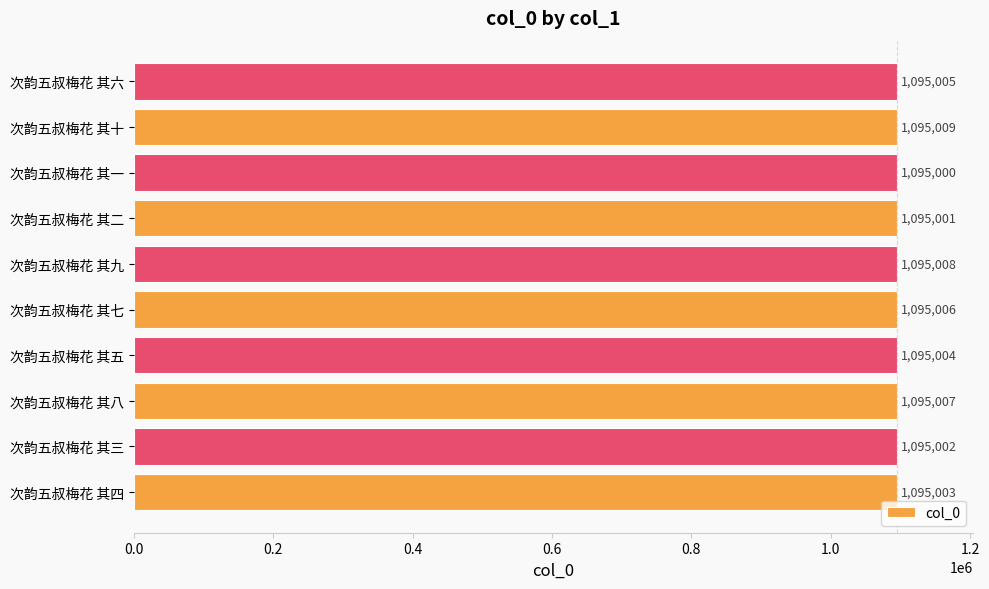

Reading bottom to top, extract all data points from this chart.

次韵五叔梅花 其四=1095003	次韵五叔梅花 其三=1095002	次韵五叔梅花 其八=1095007	次韵五叔梅花 其五=1095004	次韵五叔梅花 其七=1095006	次韵五叔梅花 其九=1095008	次韵五叔梅花 其二=1095001	次韵五叔梅花 其一=1095000	次韵五叔梅花 其十=1095009	次韵五叔梅花 其六=1095005